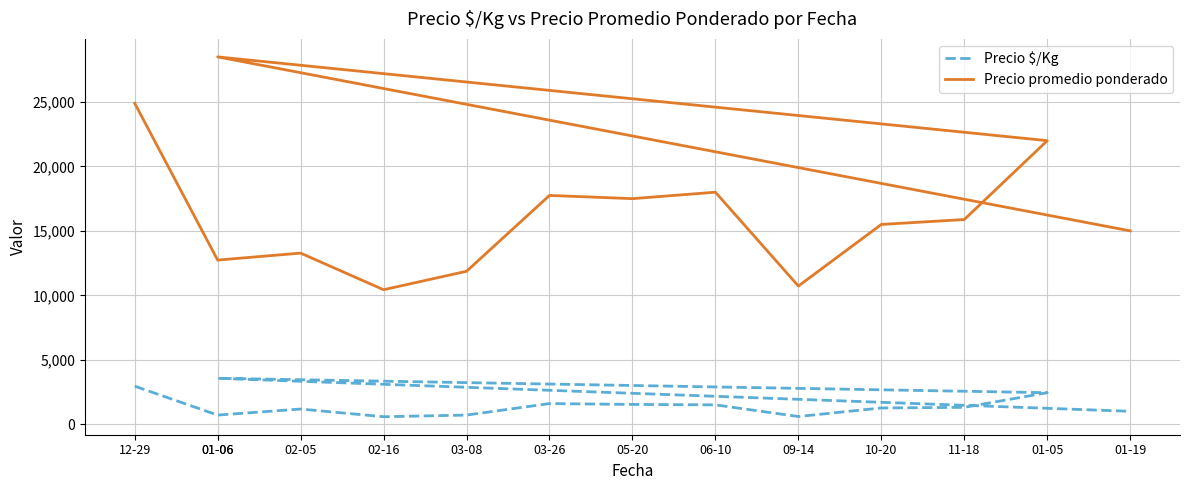

What is the sum of the Precio $/Kg values at 11-18 and 01-06?

2014.1